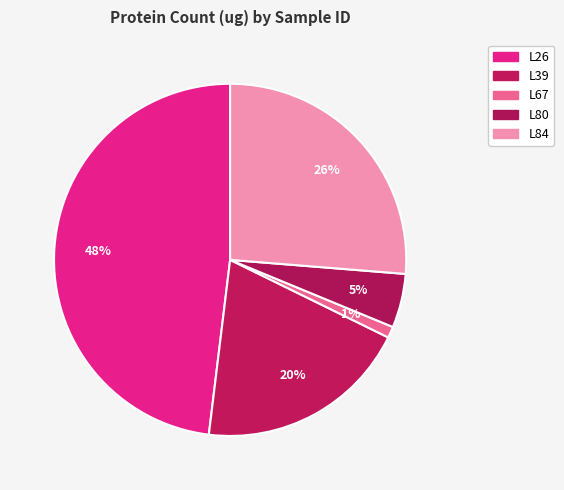

Which slice is the largest?

L26